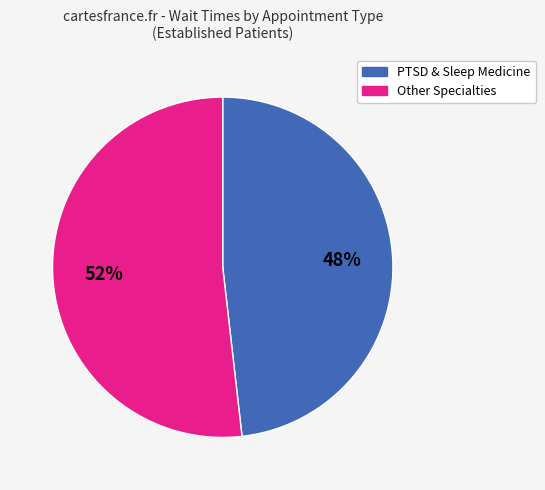

To the nearest percent, what is the average slice percentage?

50%